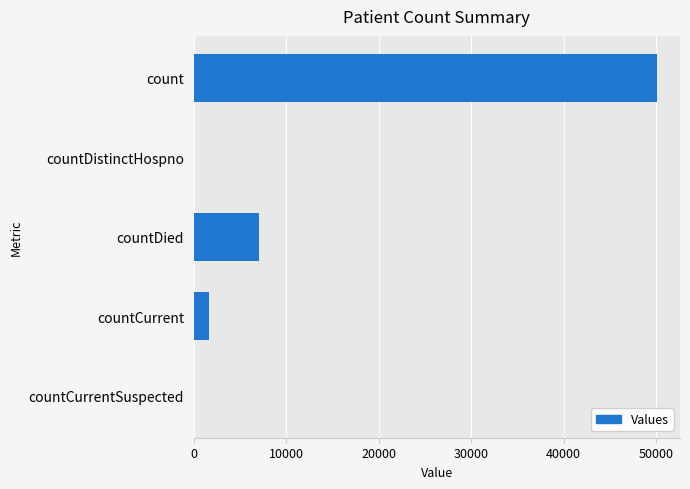

Count the number of categories in the chart.

5